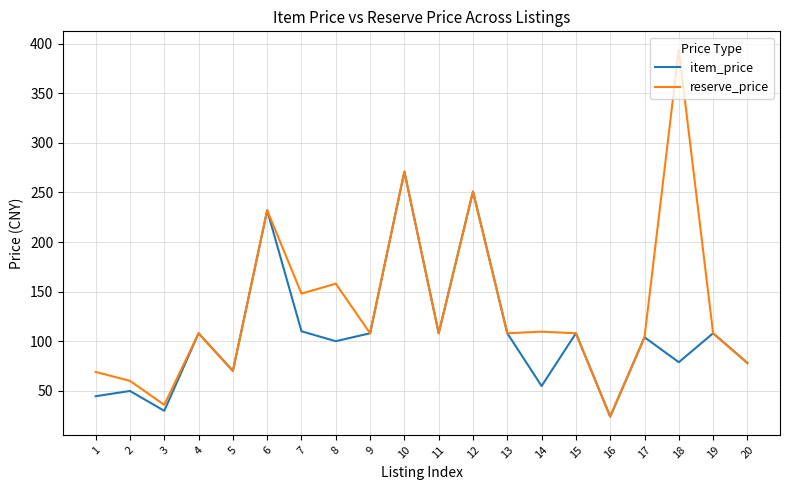

Is it true that item_price equals 8.0 at 16?

False